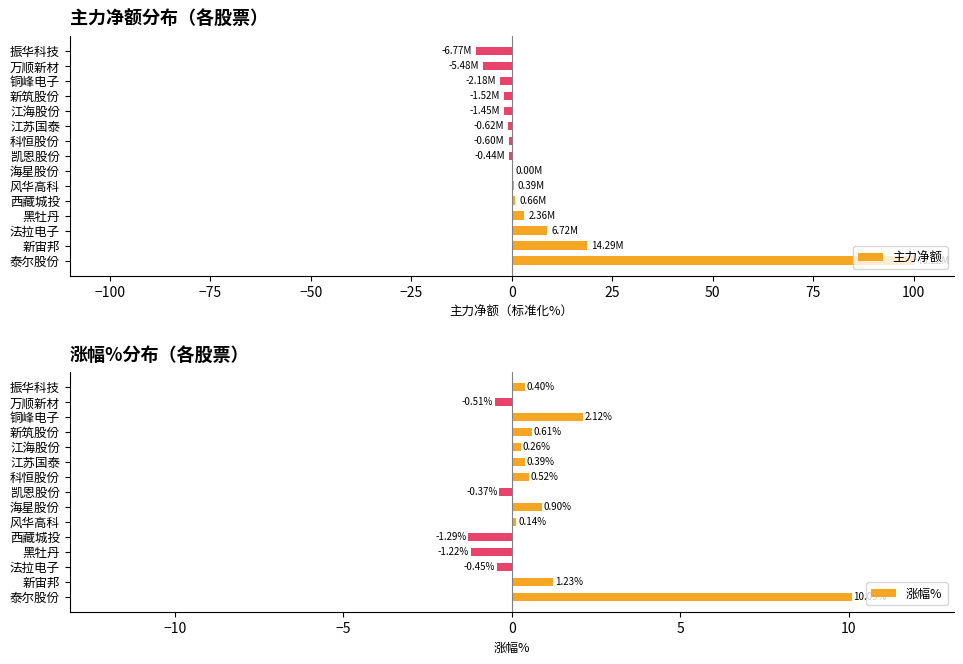

What is the sum of all 主力净额 values?

107.0